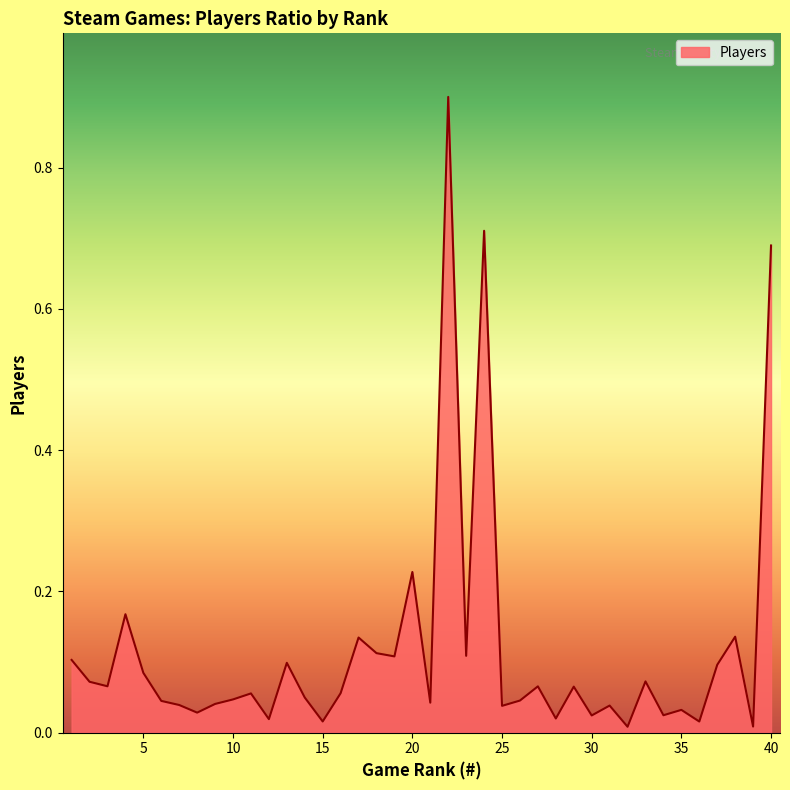

What is the difference between the maximum and minimum values?

0.9